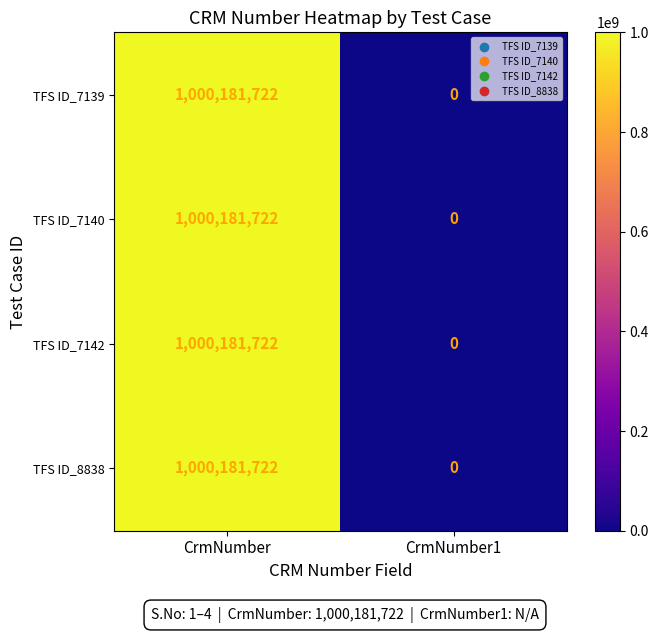

Rank the categories by TFS ID_7140 value from highest to lowest.

CrmNumber, CrmNumber1